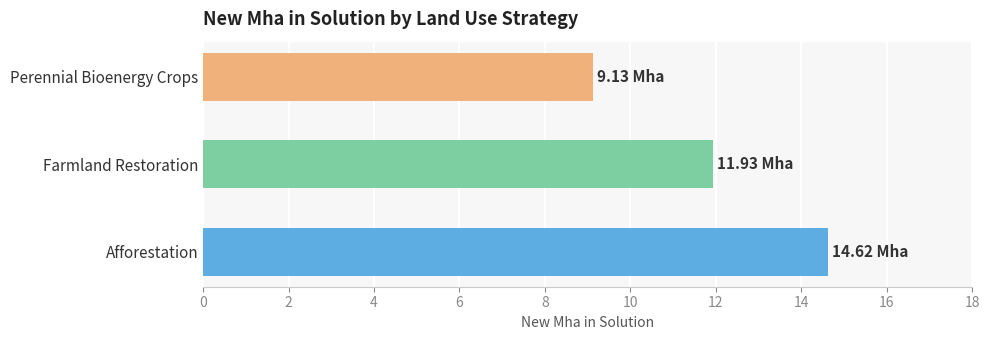

Which has a higher value, Perennial Bioenergy Crops or Farmland Restoration?

Farmland Restoration